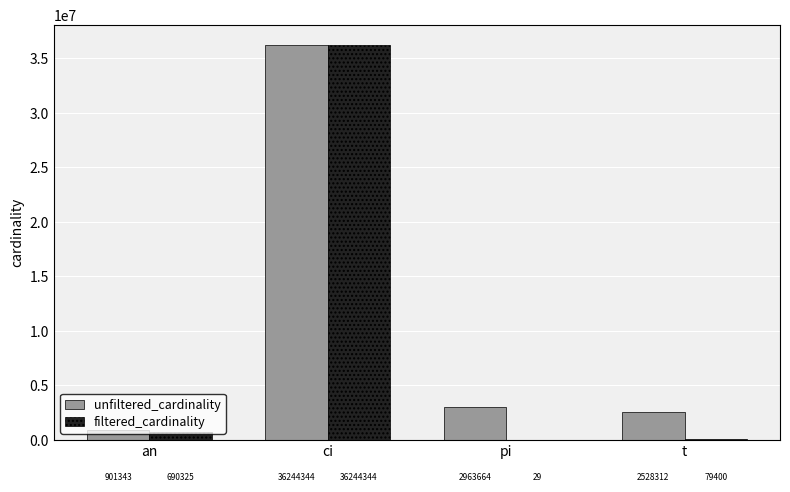

What is the sum of the unfiltered_cardinality values at pi and t?

5491976